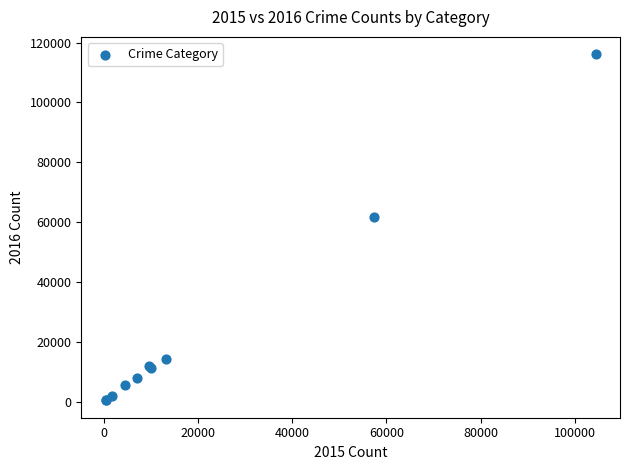

What Y value in the scatter plot is closest to 58319?

61624